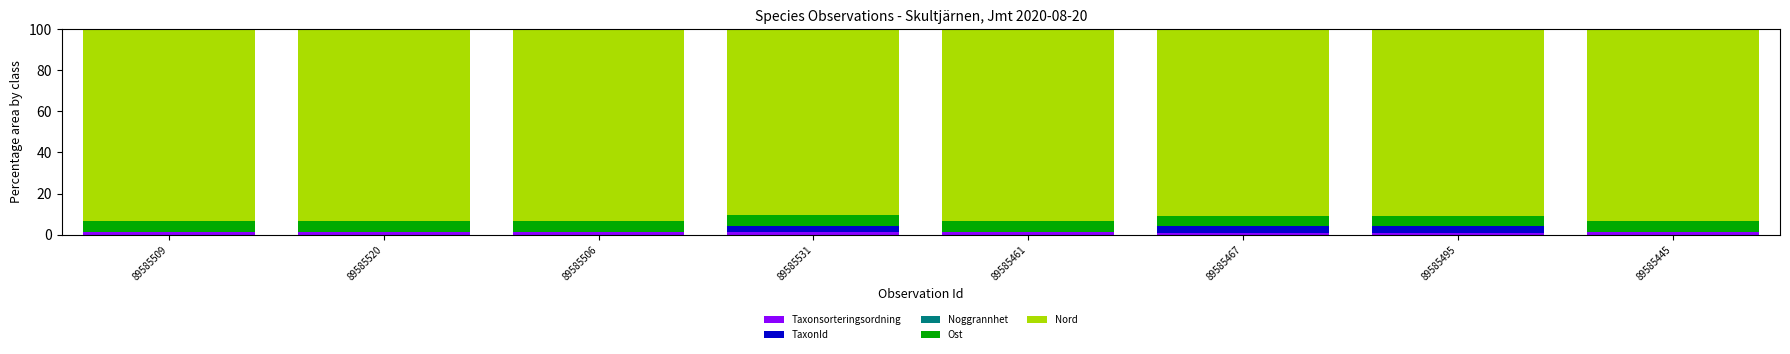

How many data points does each series have?

8